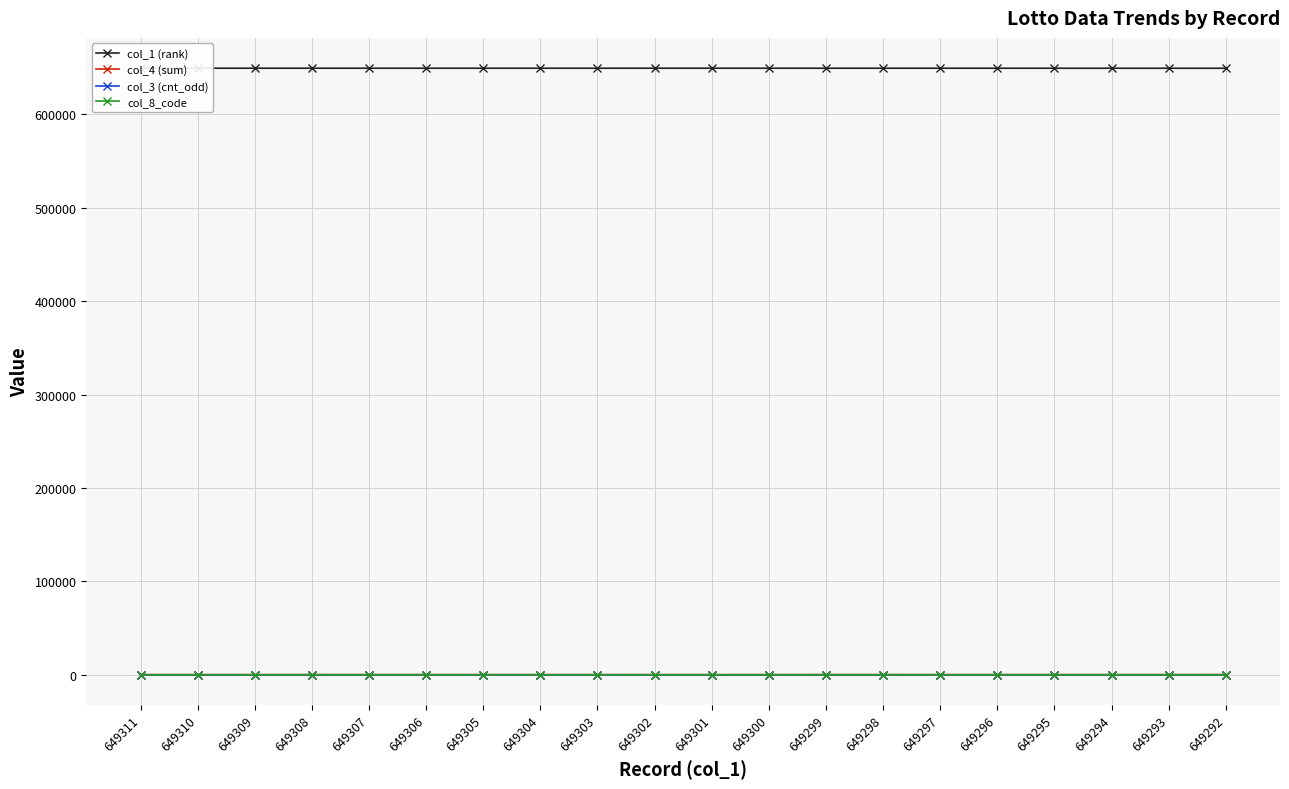

True or false: col_1 (rank) has more than 2 points higher than both neighbors.

False